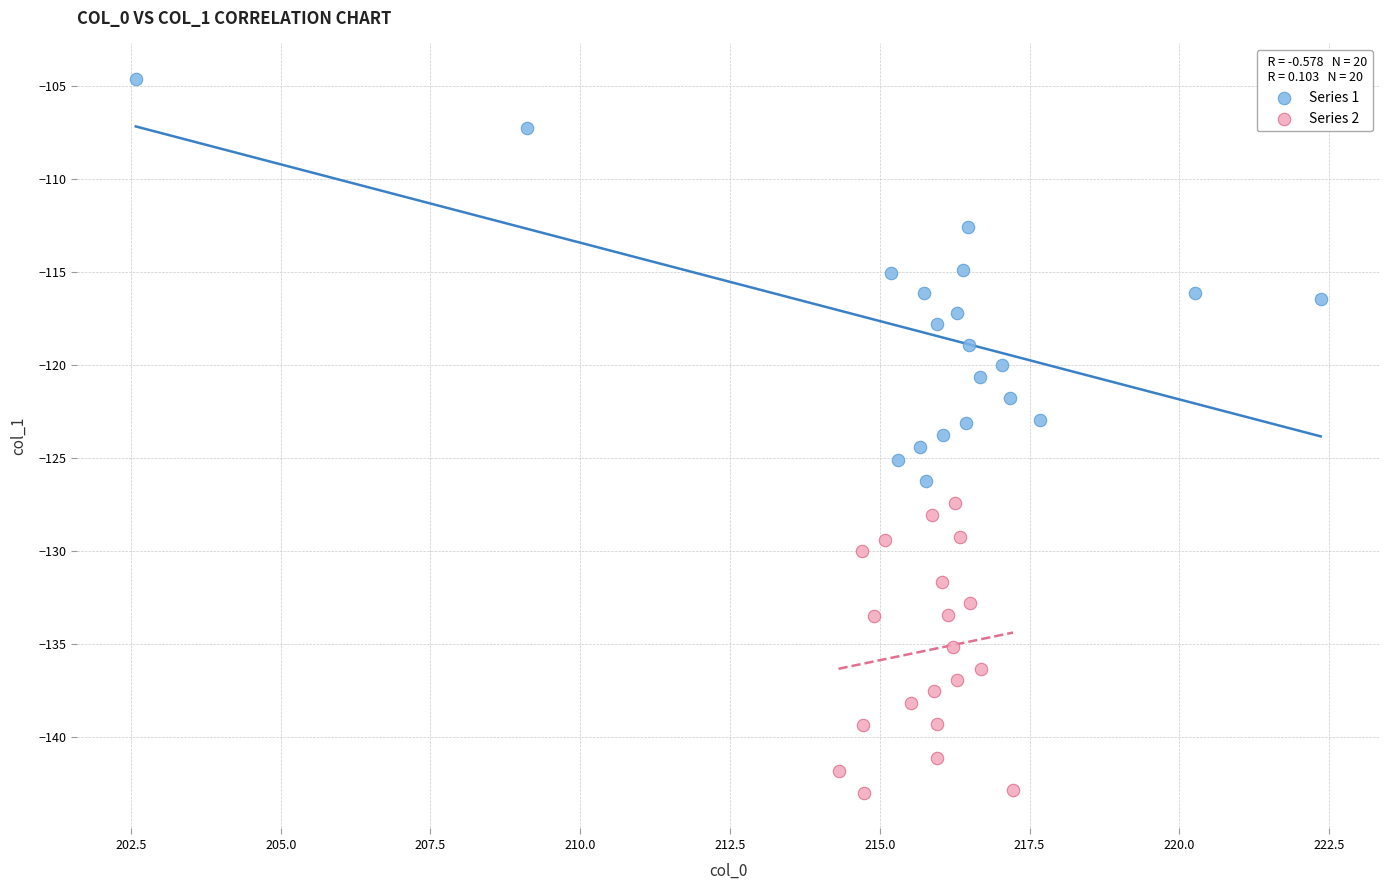

Which series contains the highest Y value?

Series 1